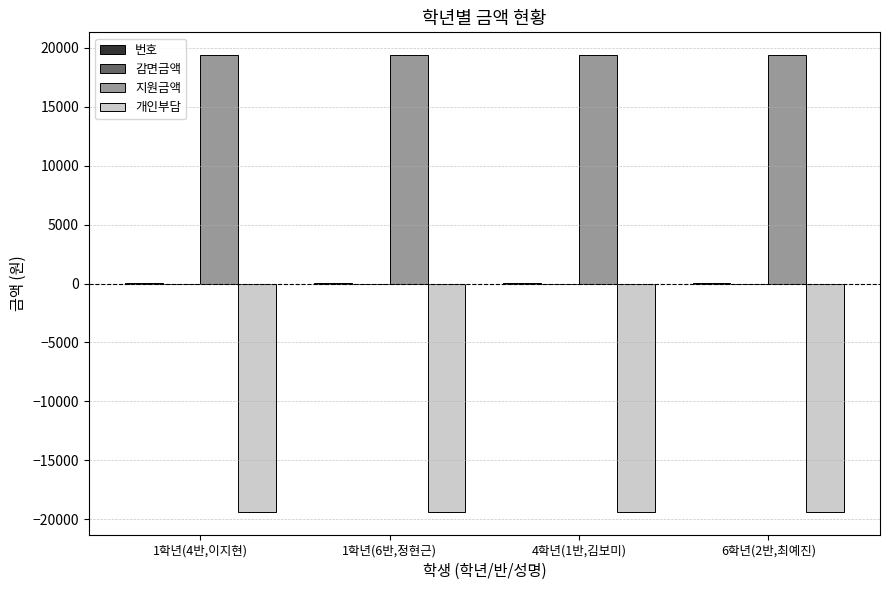

Are the bars horizontal?

No